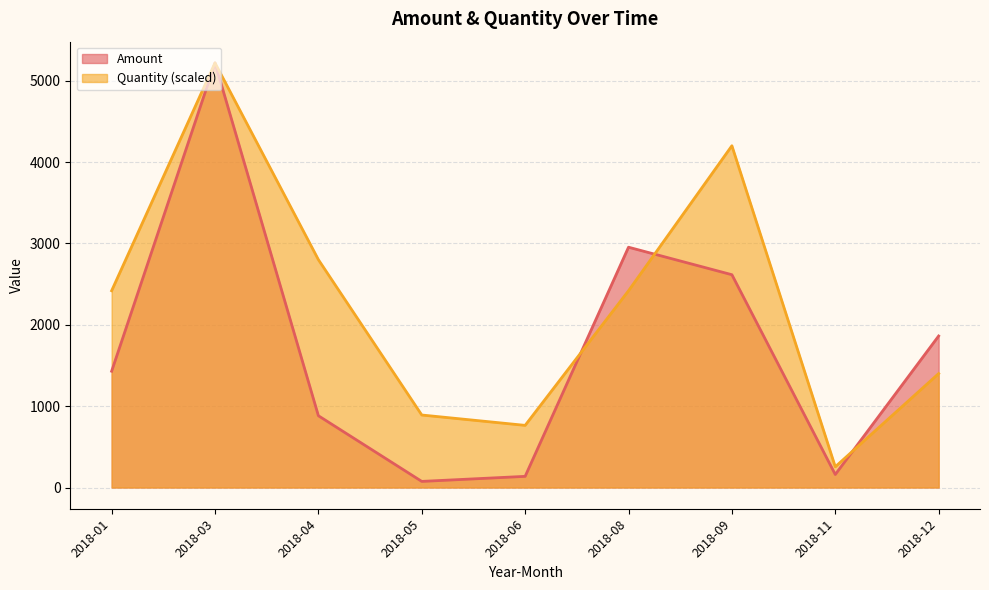

Count the number of categories in the chart.

9